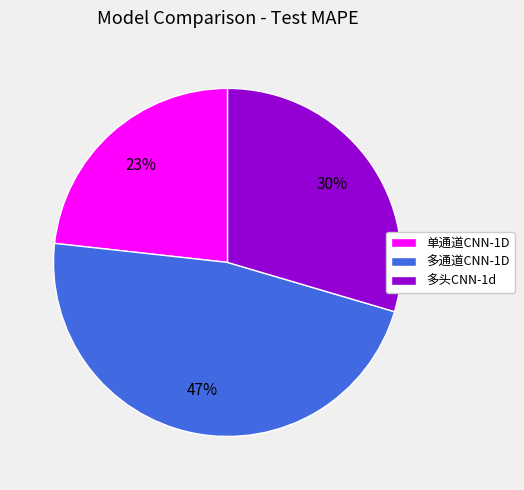

Is there any slice that represents more than half of the pie?

No